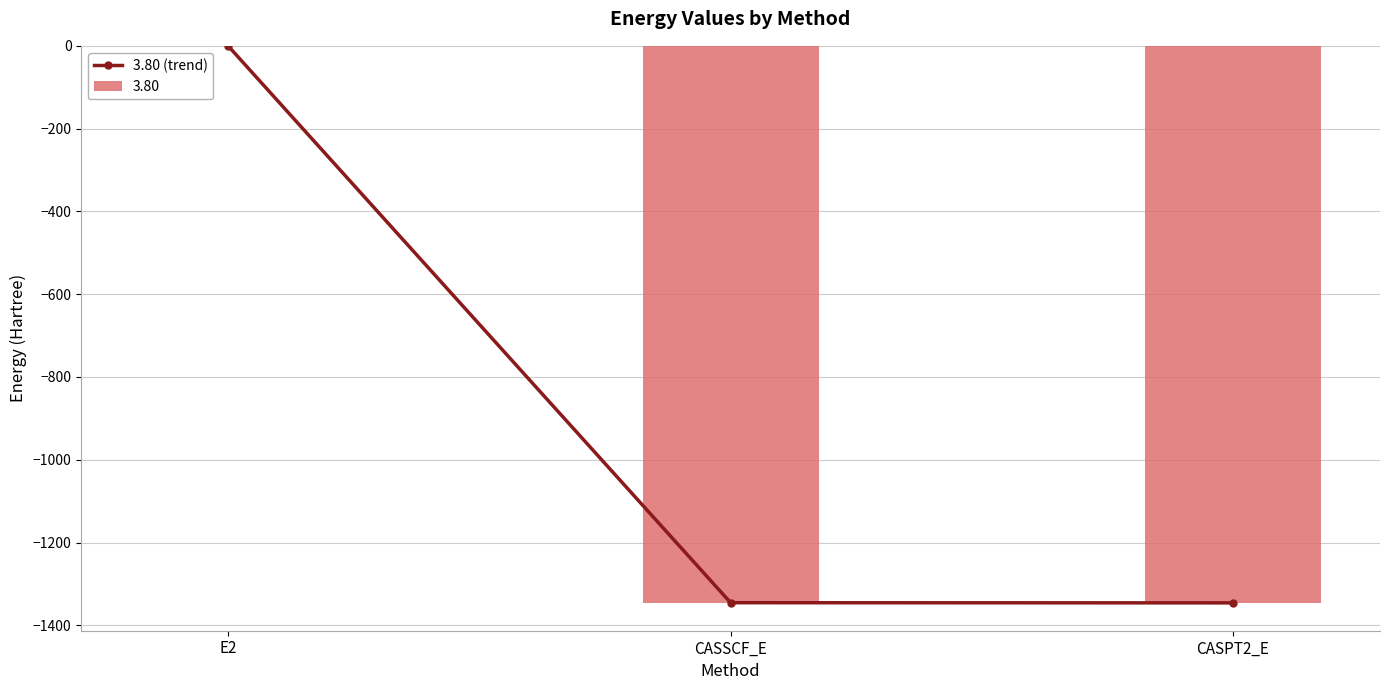

Does the chart contain stacked bars?

No